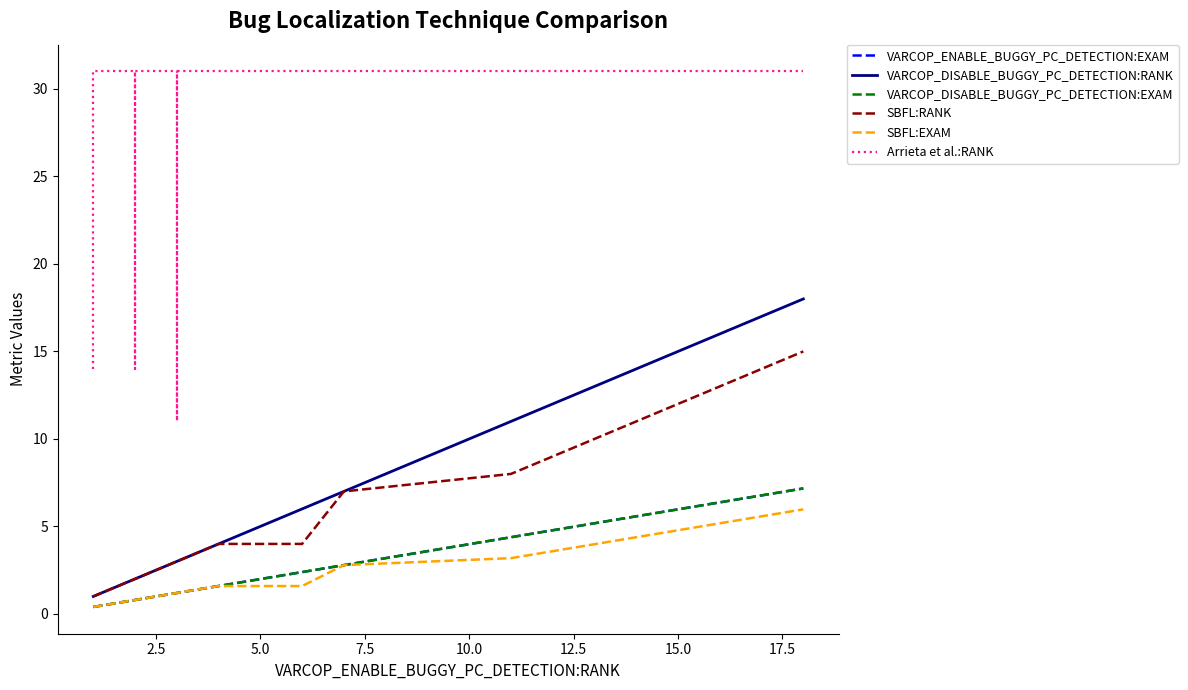

What is the sum of all Arrieta et al.:RANK values?

549.0